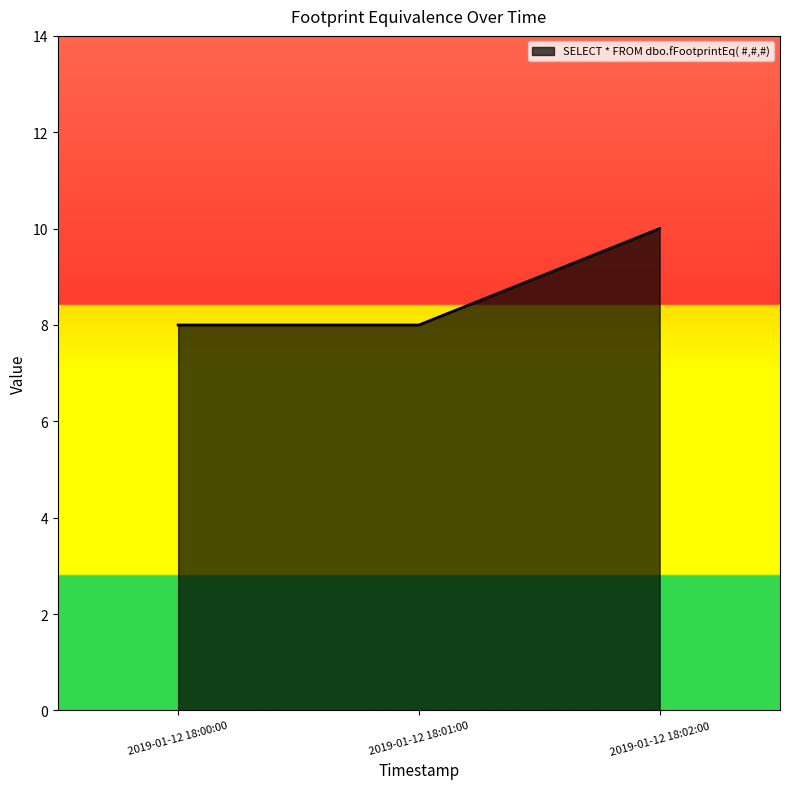

Is it true that the value at 2019-01-12 18:01:00 is 8?

True